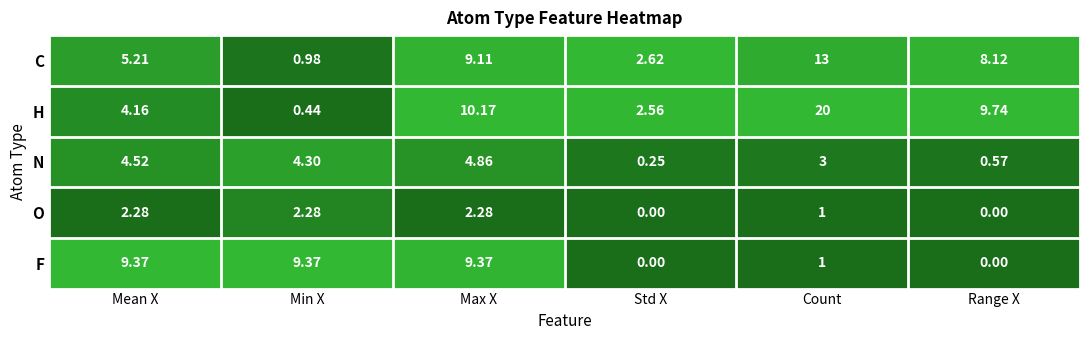

Which series has the widest spread of values?

H